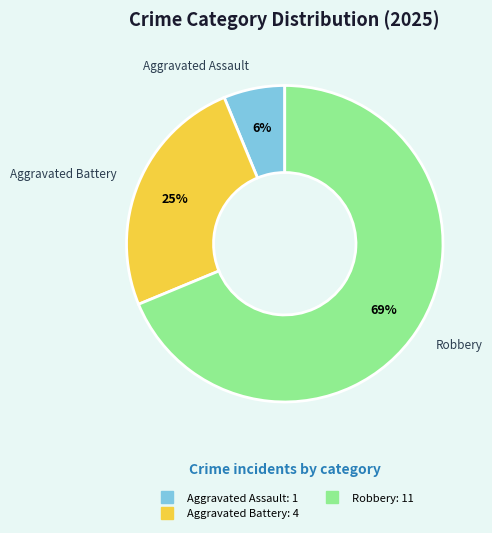

To the nearest percent, what is the average slice percentage?

33%